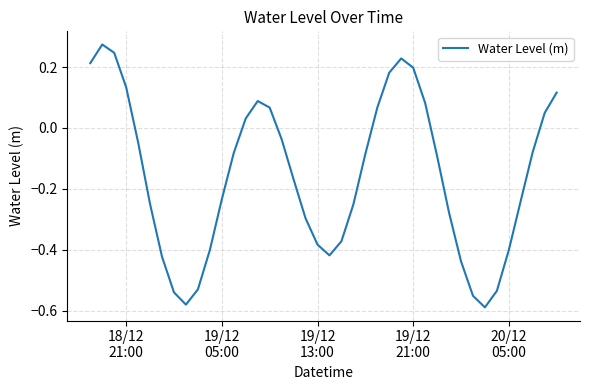

What is the difference between the maximum and minimum values?

0.9